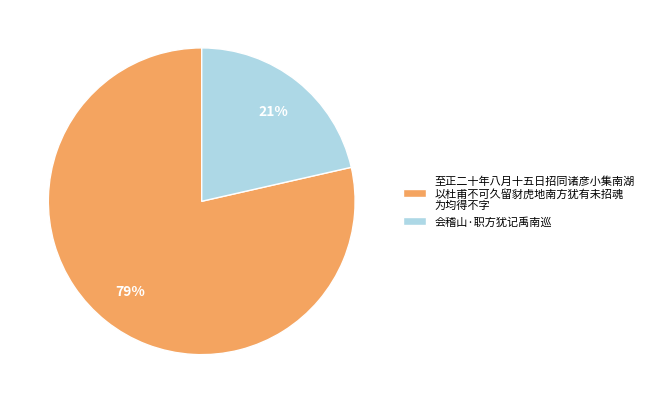

How many slices are in this pie chart?

2